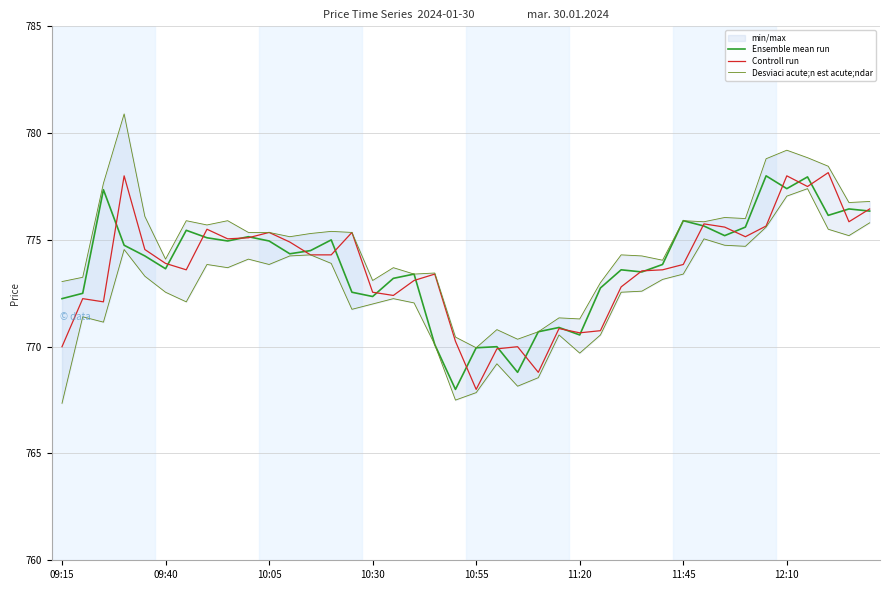

Which series has the largest total across all categories?

Desviaci acute;n est acute;ndar